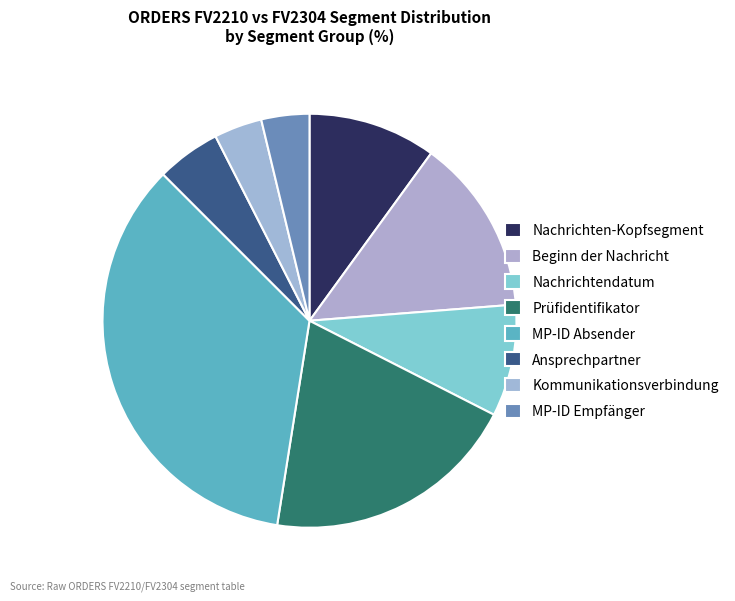

How many segments does this pie chart have?

8